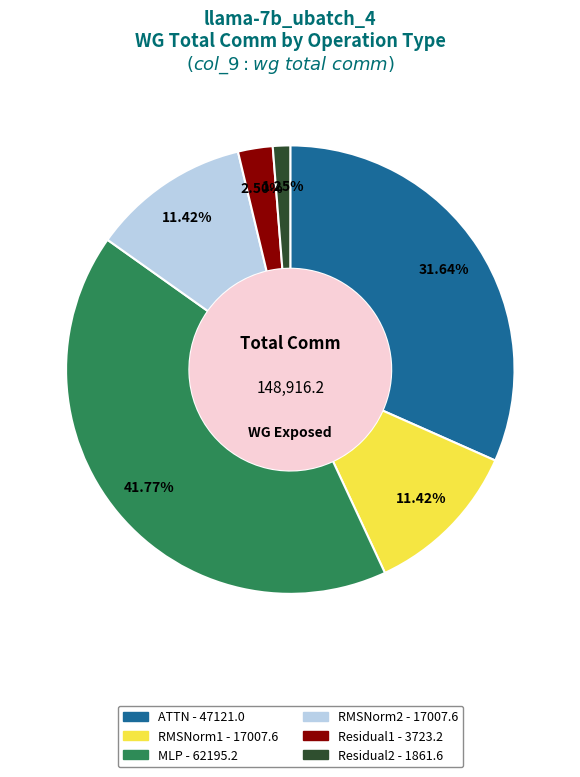

Is there any slice that represents more than half of the pie?

No